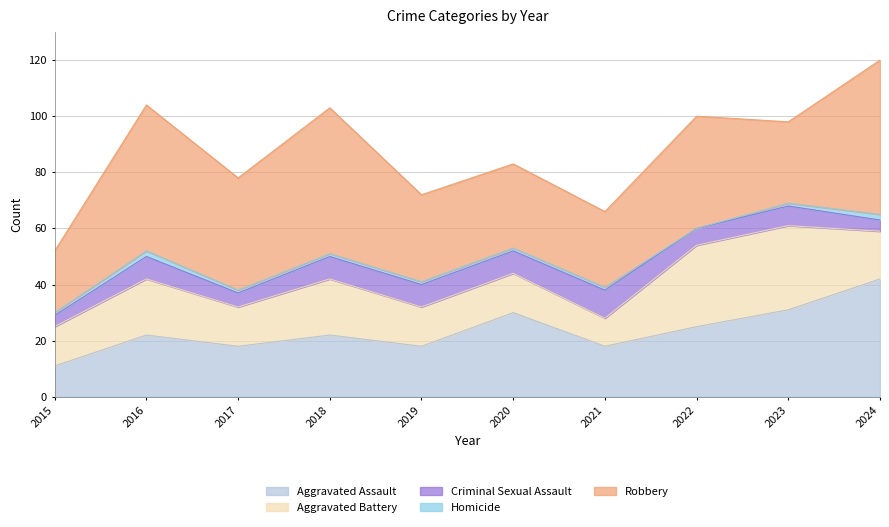

In Homicide, how many points are higher than both neighbors (excluding endpoints)?

1